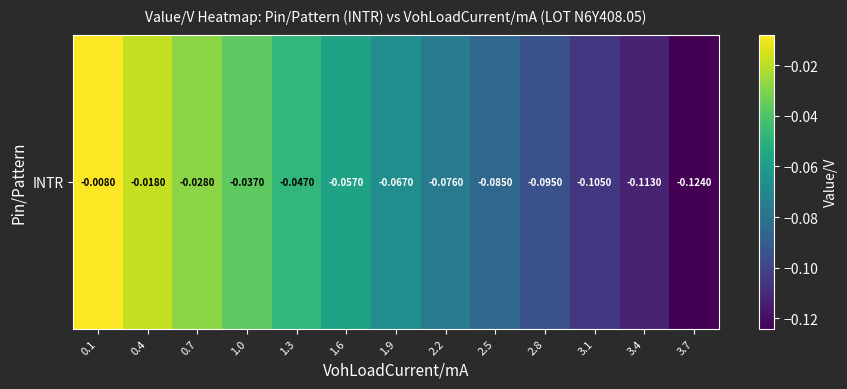

Which has a higher value, 3.7 or 2.2?

2.2